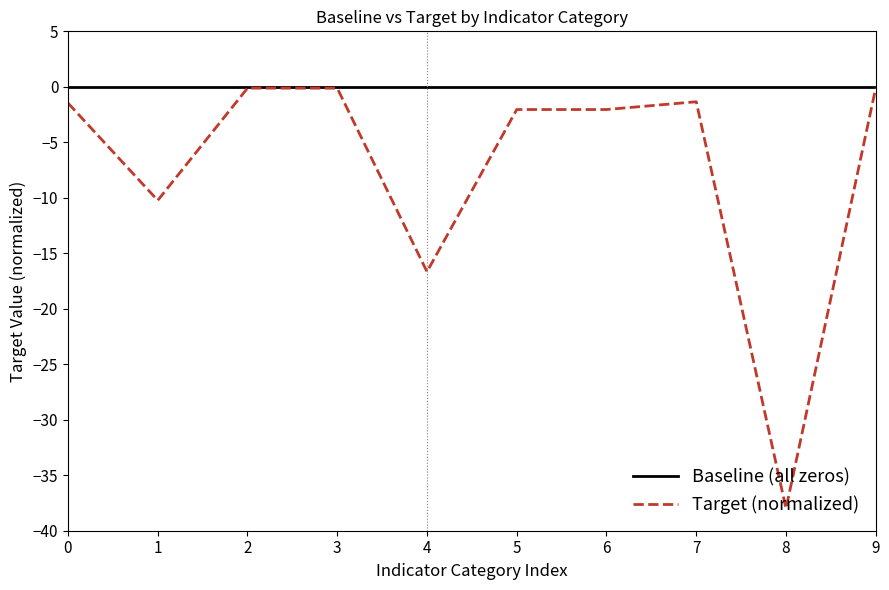

What is the difference between the highest and lowest values at 7?

1.3